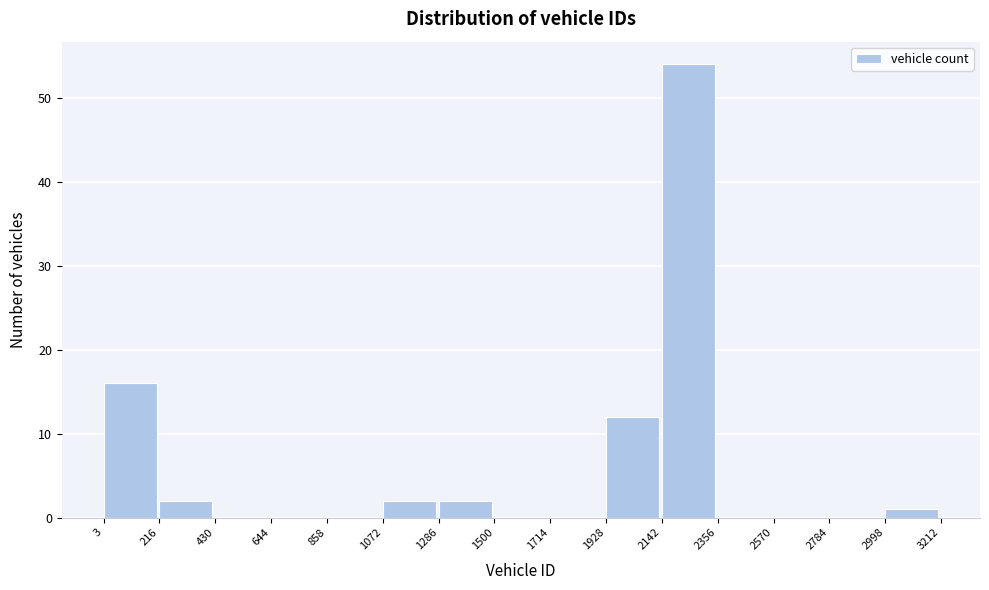

Reading left to right, transcribe this chart: for each bar, give the range it covers on the x-axis and its height. The values are not printed on the chart, so give them approximately, as read against the axis.

3 to 216: 16
216 to 430: 2
430 to 644: 0
644 to 858: 0
858 to 1072: 0
1072 to 1286: 2
1286 to 1500: 2
1500 to 1714: 0
1714 to 1928: 0
1928 to 2142: 12
2142 to 2356: 54
2356 to 2570: 0
2570 to 2784: 0
2784 to 2998: 0
2998 to 3212: 1